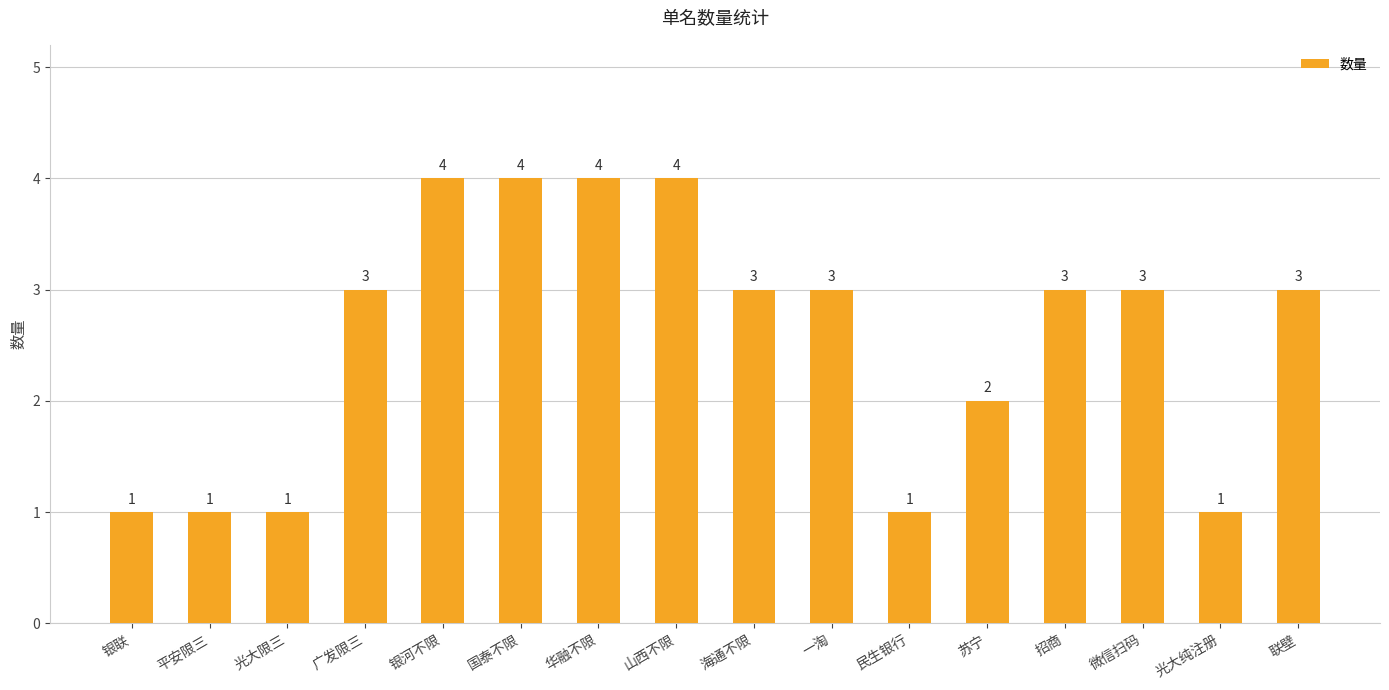

Between 招商 and 民生银行, which is larger?

招商